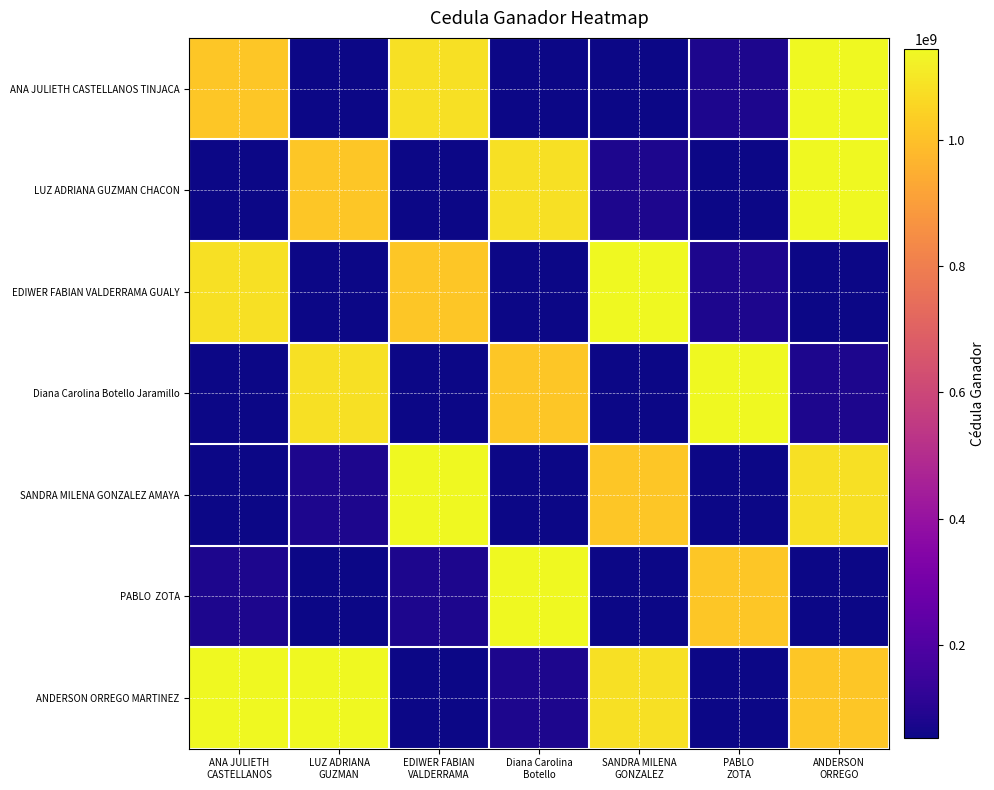

Between ANDERSON
ORREGO and PABLO
ZOTA, which is larger?

ANDERSON
ORREGO